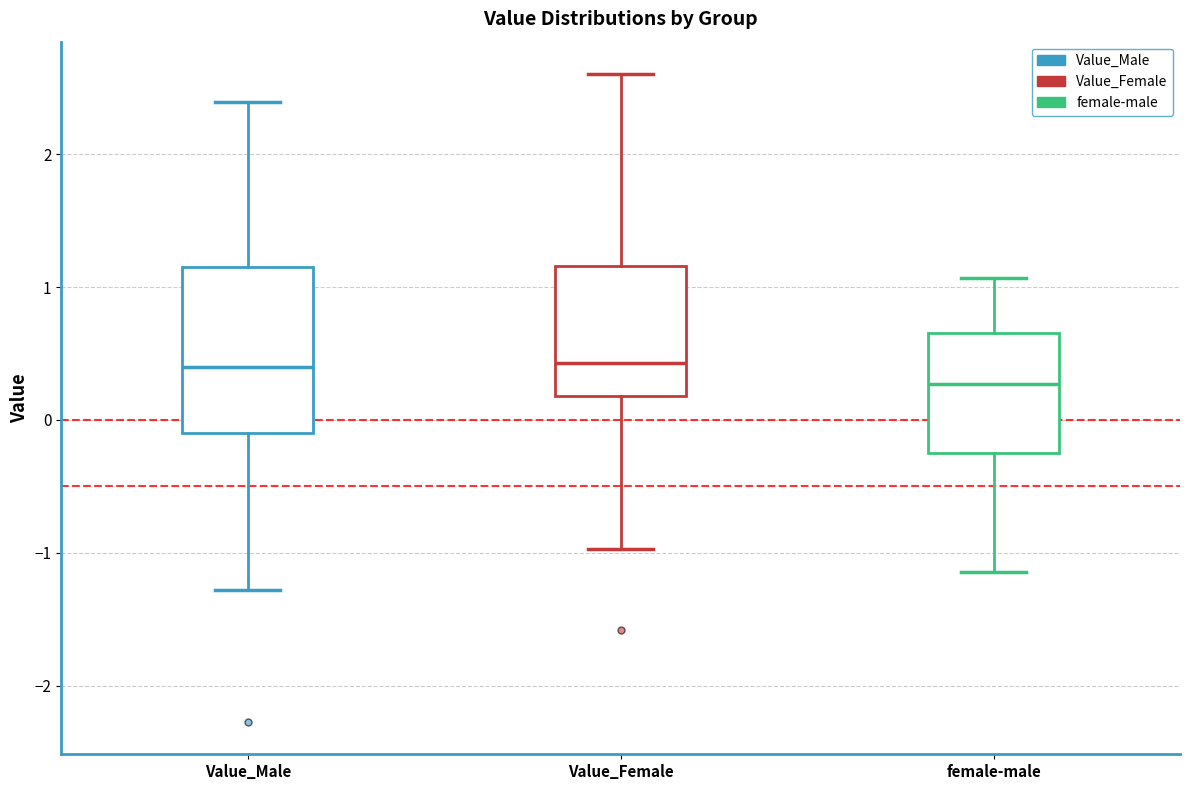

Reading left to right, read every box against the y-axis: the position of its median line, the range the box covers, and the ends of its whiskers. The values are not printed on the chart, so give them approximately, as read against the axis.

Value_Male: median 0.4, box -0.1 to 1.1, whiskers -1.3 to 2.4
Value_Female: median 0.4, box 0.2 to 1.2, whiskers -1.0 to 2.6
female-male: median 0.3, box -0.2 to 0.7, whiskers -1.1 to 1.1